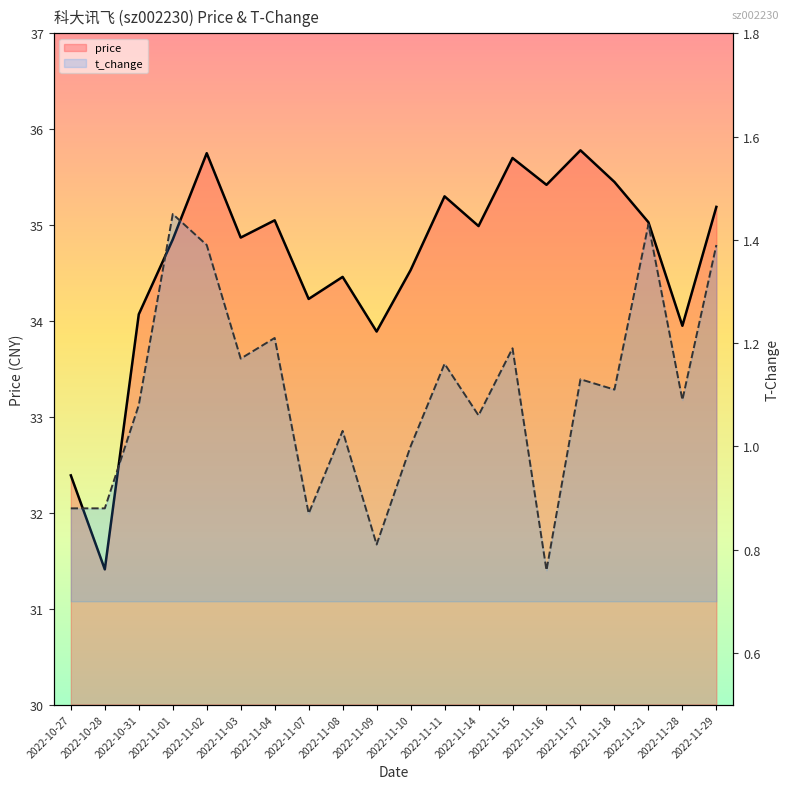

How many series are shown in this chart?

2